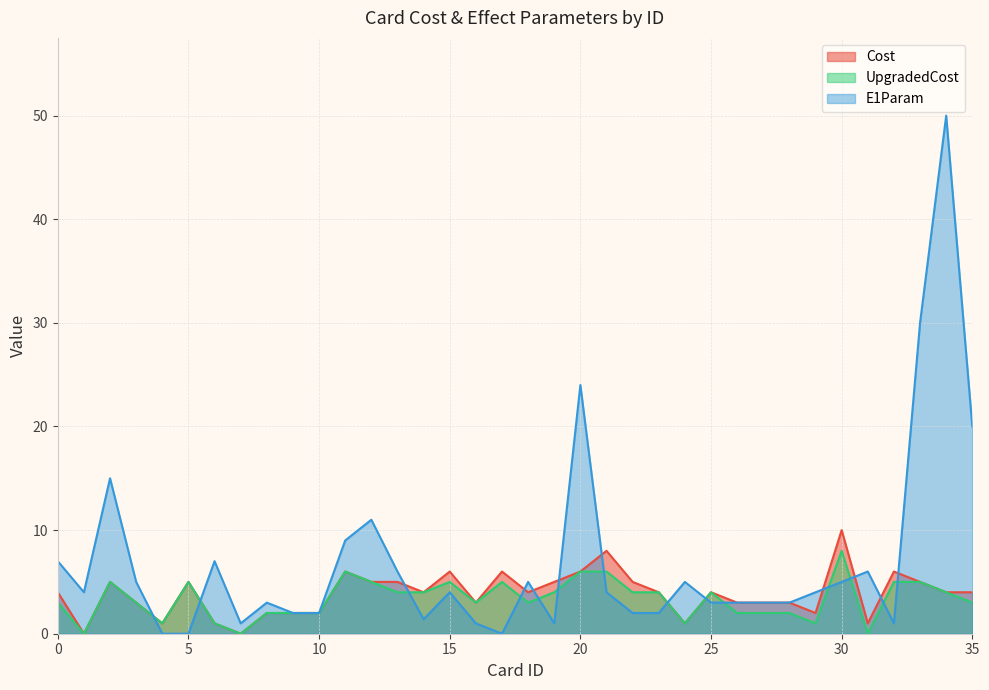

Count the number of categories in the chart.

36